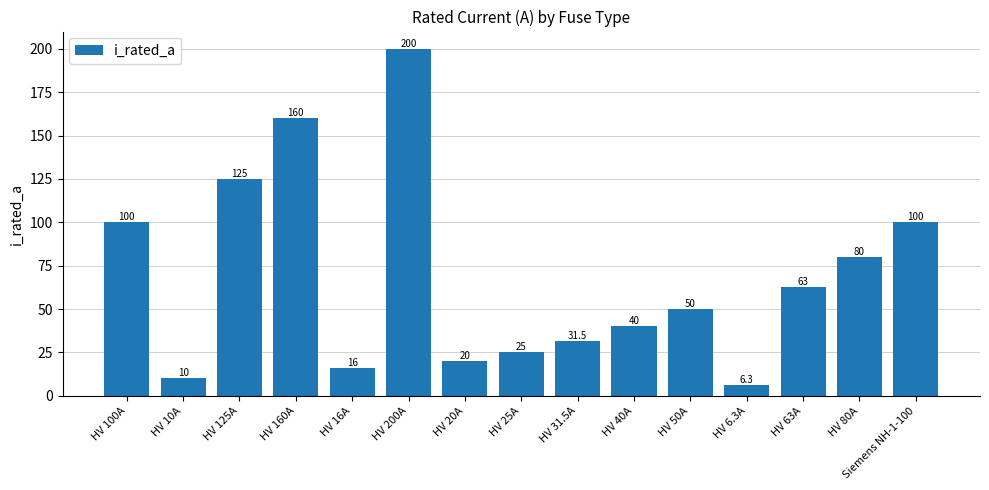

What is the minimum value shown in the chart?

6.3